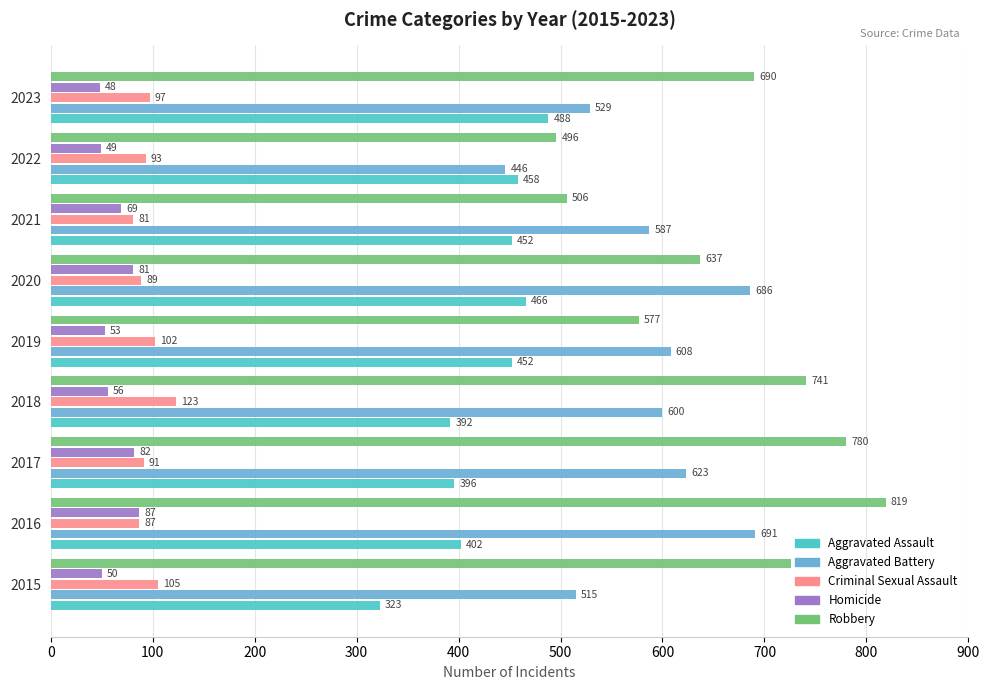

List the series in order of their peak value, highest first.

Robbery, Aggravated Battery, Aggravated Assault, Criminal Sexual Assault, Homicide